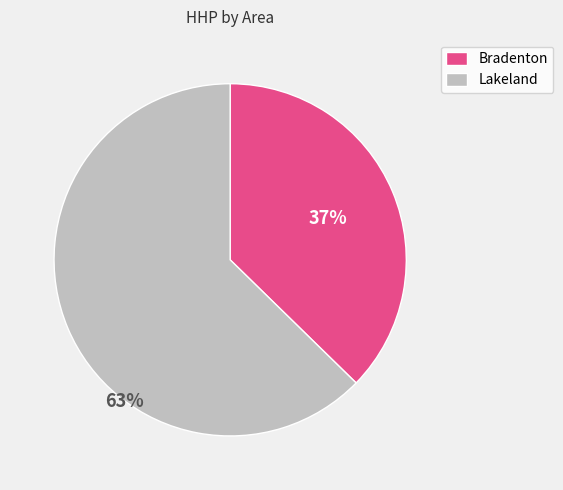

To the nearest percent, what is the average slice percentage?

50%